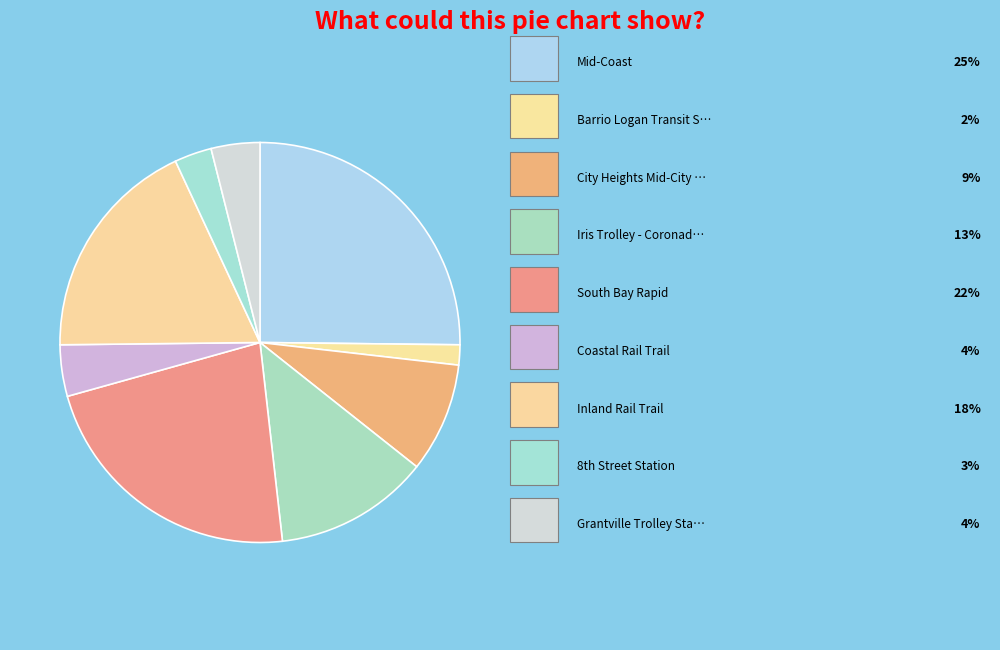

What is the largest slice in the pie chart?

Mid-Coast